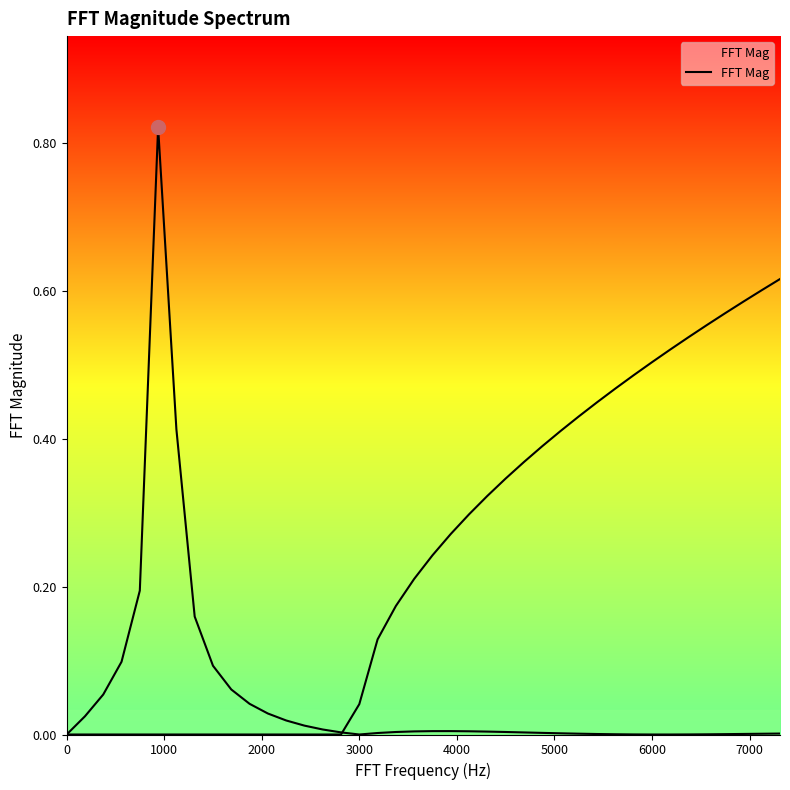

Reading left to right, extract all data points from this chart.

0.0	0.0	0.1	0.1	0.2	0.8	0.4	0.2	0.1	0.1	0.0	0.0	0.0	0.0	0.0	0.0	0.0	0.0	0.0	0.0	0.0	0.0	0.0	0.0	0.0	0.0	0.0	0.0	0.0	0.0	0.0	0.0	0.0	0.0	0.0	0.0	0.0	0.0	0.0	0.0